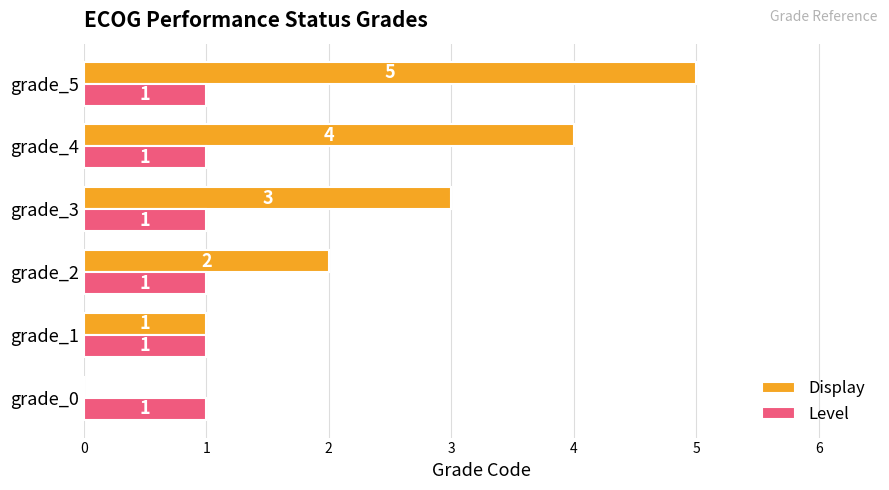

Is it true that Display equals 3 at grade_0?

False